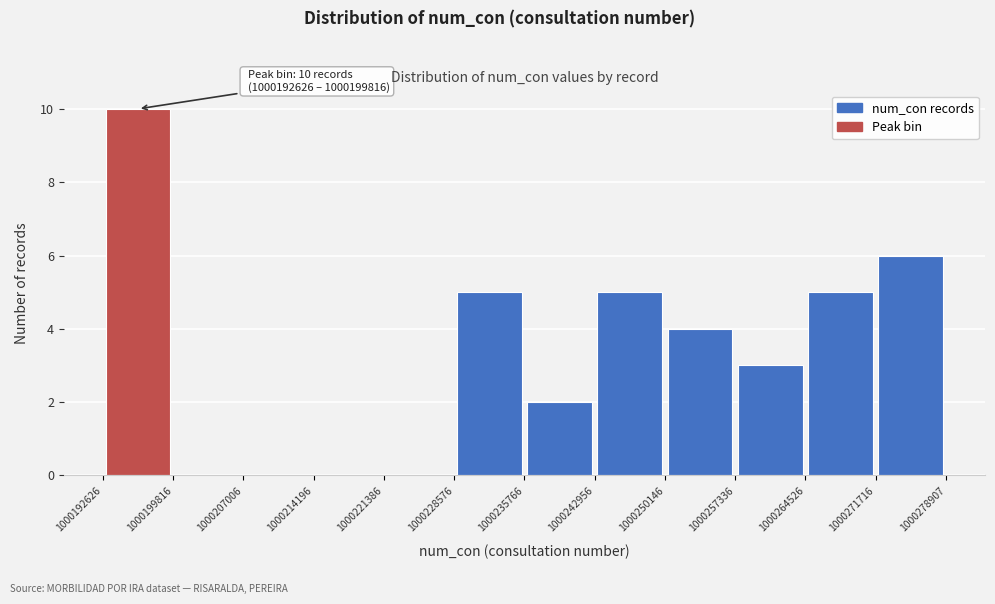

Which range on the x-axis has the tallest bar?

1000192626 to 1000199816